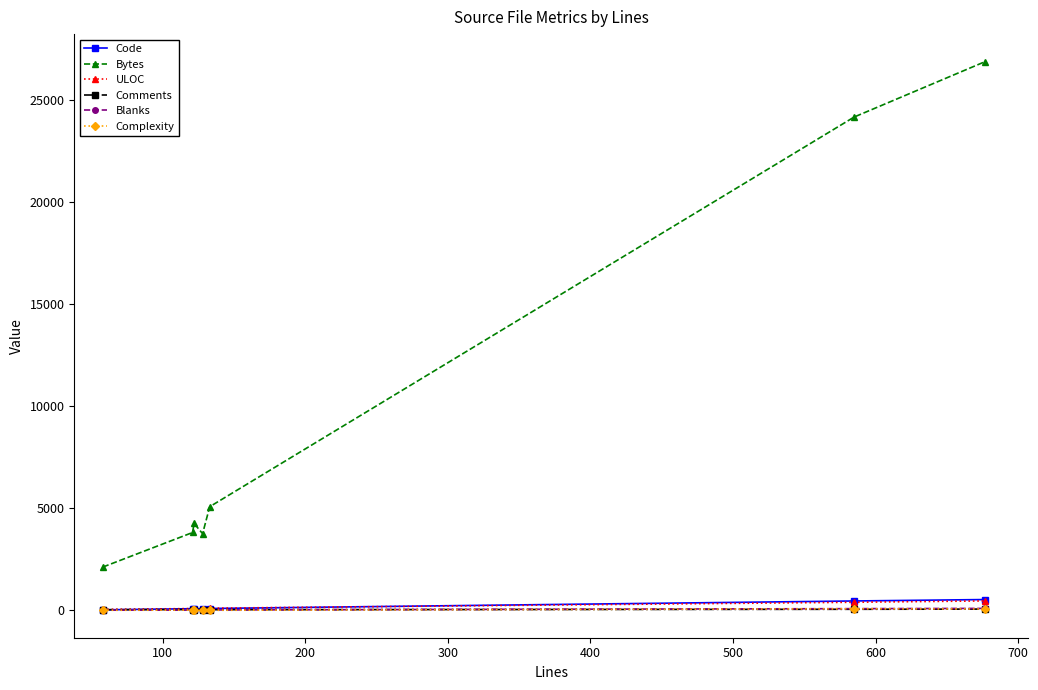

True or false: Code and Bytes intersect in this chart.

False